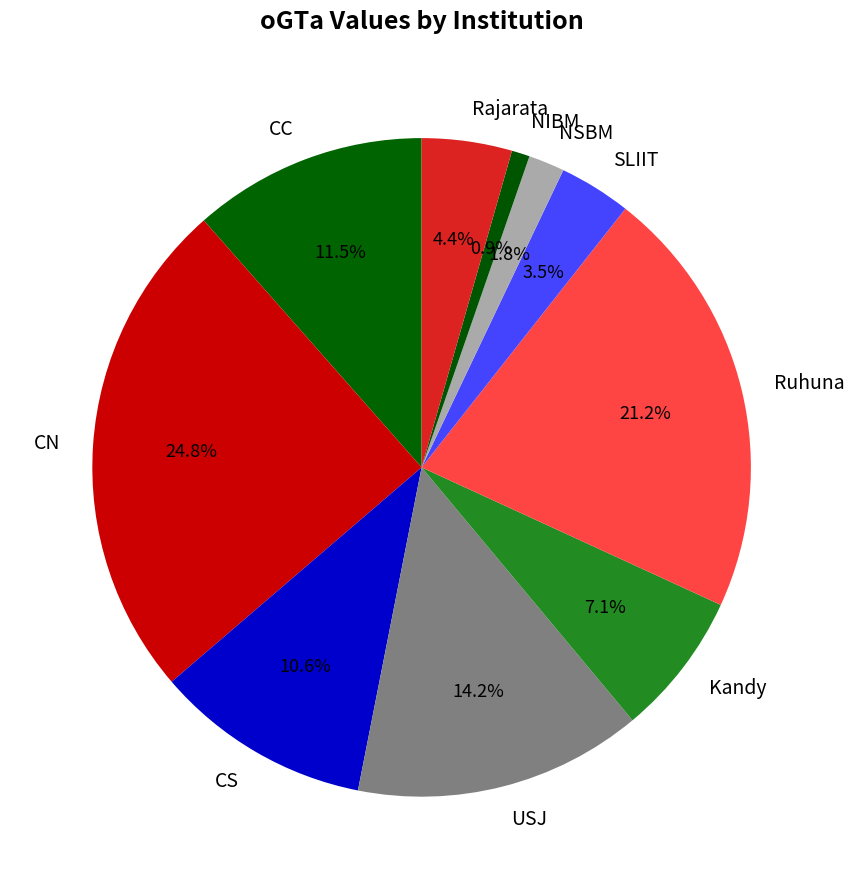

Approximately how many times larger is the value at CS compared to SLIIT?

3.0